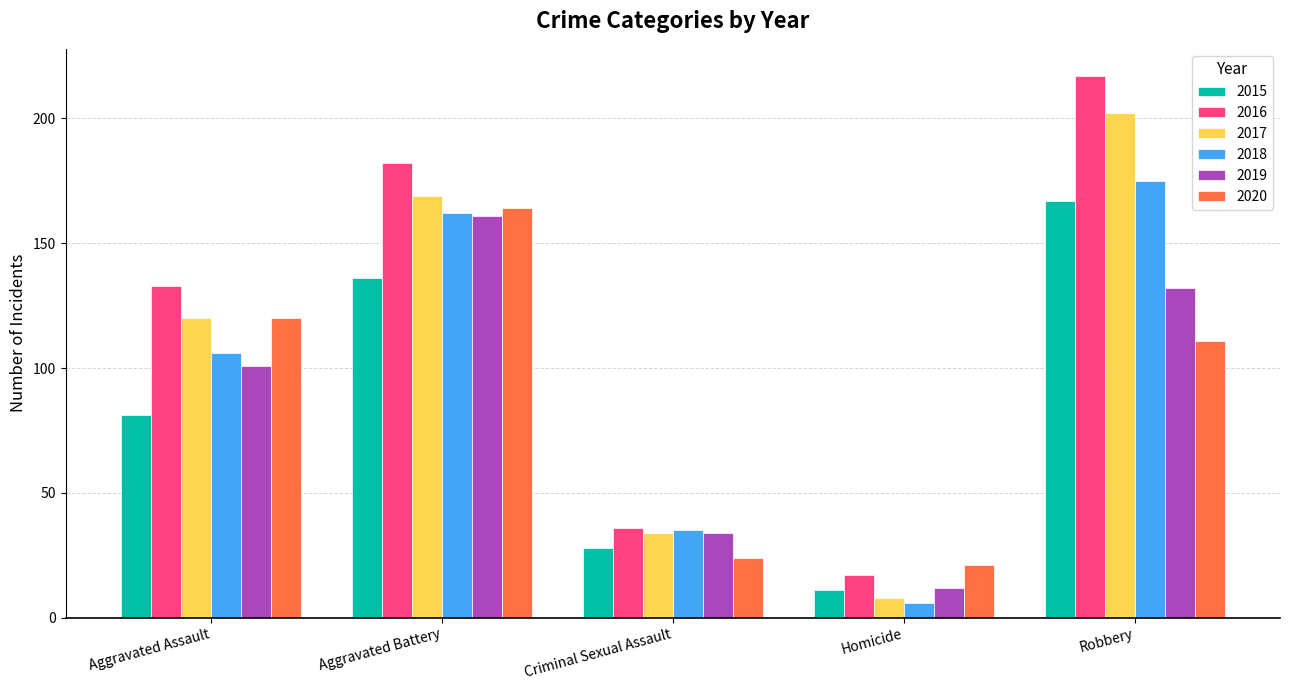

Reading left to right, extract all data points from this chart.

2015: Aggravated Assault=81	Aggravated Battery=136	Criminal Sexual Assault=28	Homicide=11	Robbery=167
2016: Aggravated Assault=133	Aggravated Battery=182	Criminal Sexual Assault=36	Homicide=17	Robbery=217
2017: Aggravated Assault=120	Aggravated Battery=169	Criminal Sexual Assault=34	Homicide=8	Robbery=202
2018: Aggravated Assault=106	Aggravated Battery=162	Criminal Sexual Assault=35	Homicide=6	Robbery=175
2019: Aggravated Assault=101	Aggravated Battery=161	Criminal Sexual Assault=34	Homicide=12	Robbery=132
2020: Aggravated Assault=120	Aggravated Battery=164	Criminal Sexual Assault=24	Homicide=21	Robbery=111